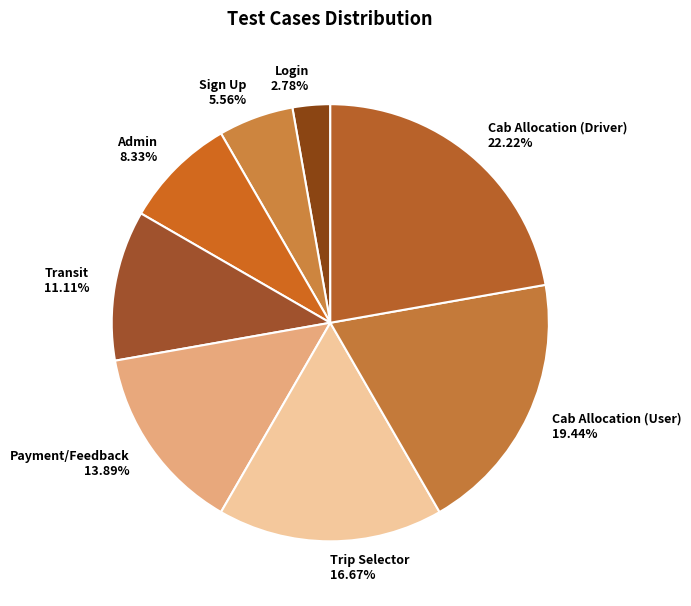

True or false: Login accounts for 3% of the total.

True